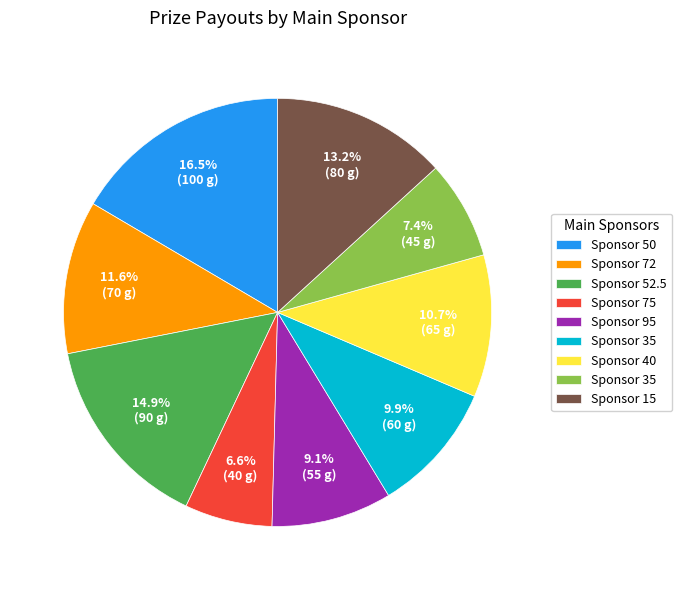

Is there any slice that represents more than half of the pie?

No